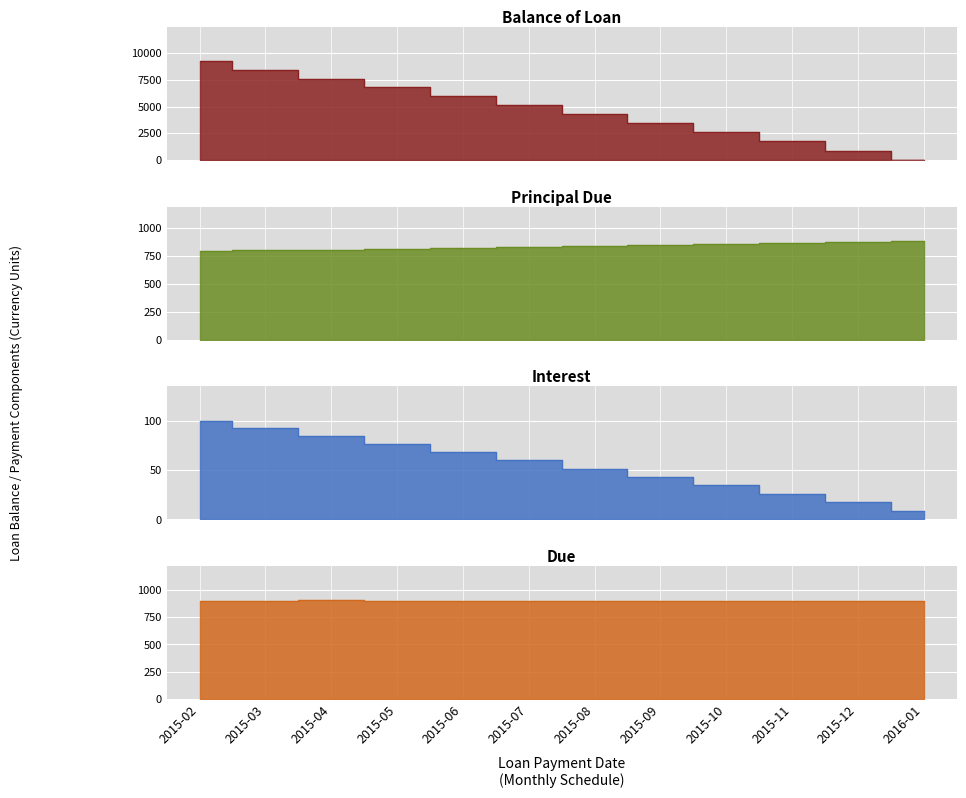

Rank the series at 2015-02 from highest to lowest value.

Balance of Loan, Due, Principal Due, Interest